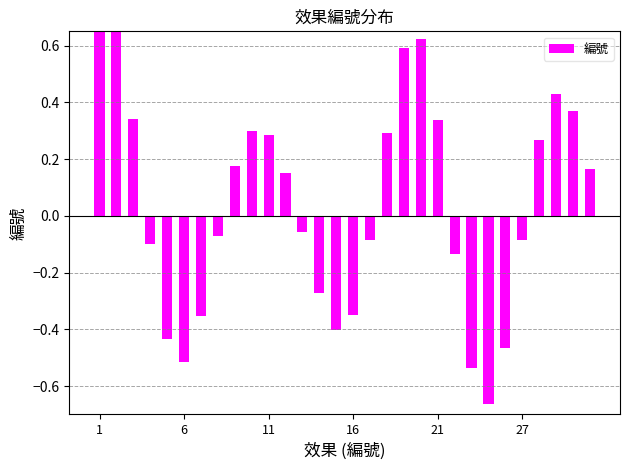

What is the difference between the second highest and minimum values?

1.3